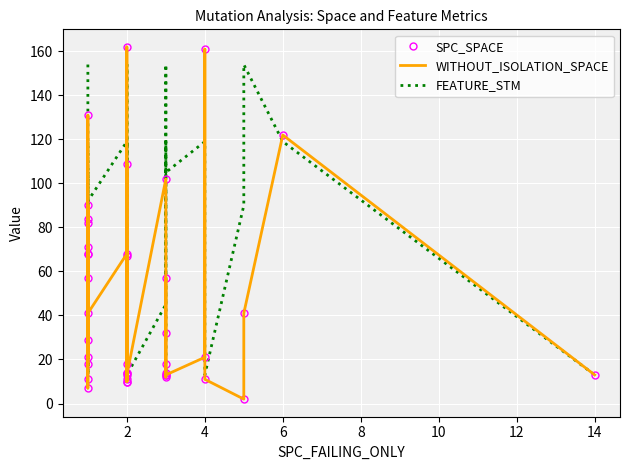

How many categories are shown in the chart?

40